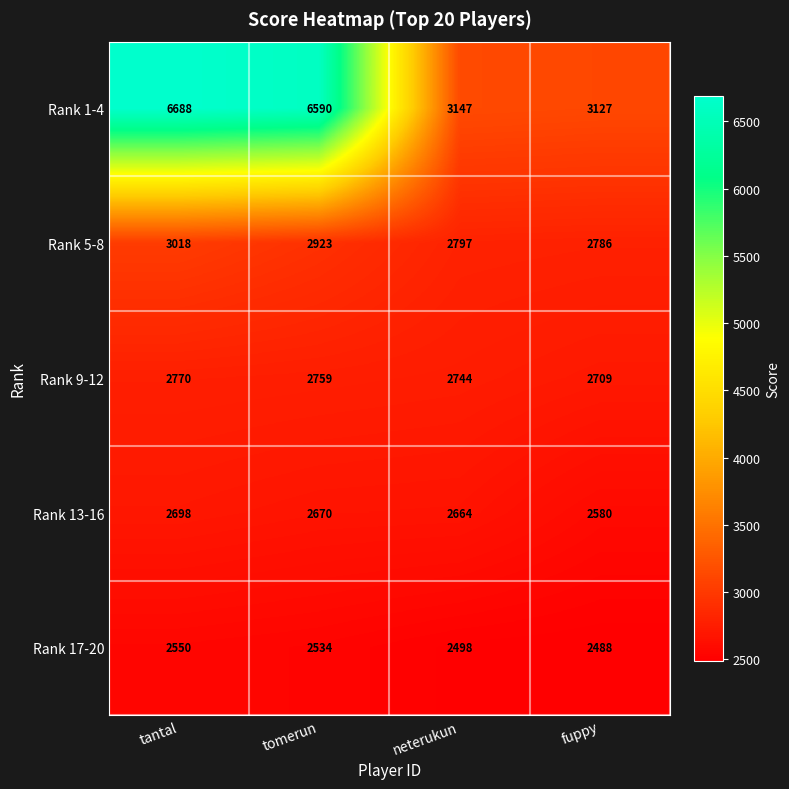

Reading right to left, extract all data points from this chart.

Rank 1-4: fuppy=3127	neterukun=3147	tomerun=6590	tantal=6688
Rank 5-8: fuppy=2786	neterukun=2797	tomerun=2923	tantal=3018
Rank 9-12: fuppy=2709	neterukun=2744	tomerun=2759	tantal=2770
Rank 13-16: fuppy=2580	neterukun=2664	tomerun=2670	tantal=2698
Rank 17-20: fuppy=2488	neterukun=2498	tomerun=2534	tantal=2550